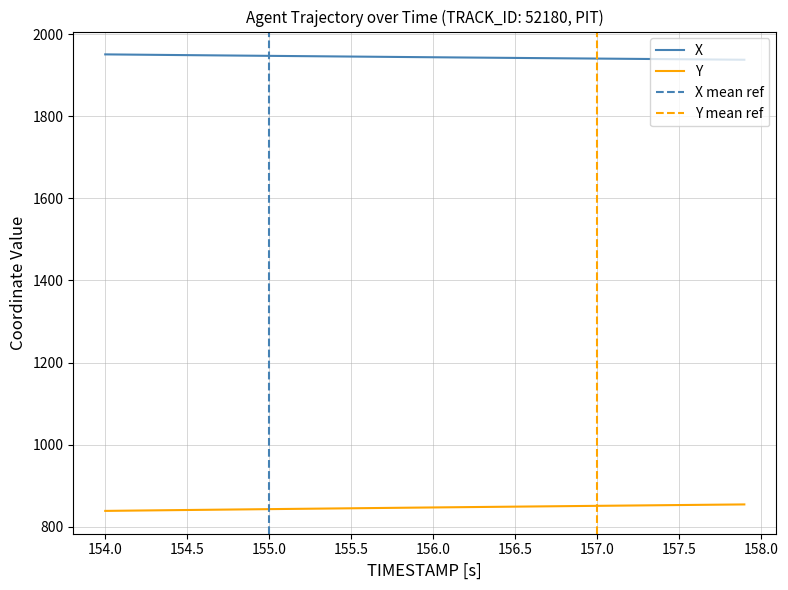

Which series has the largest total across all categories?

X